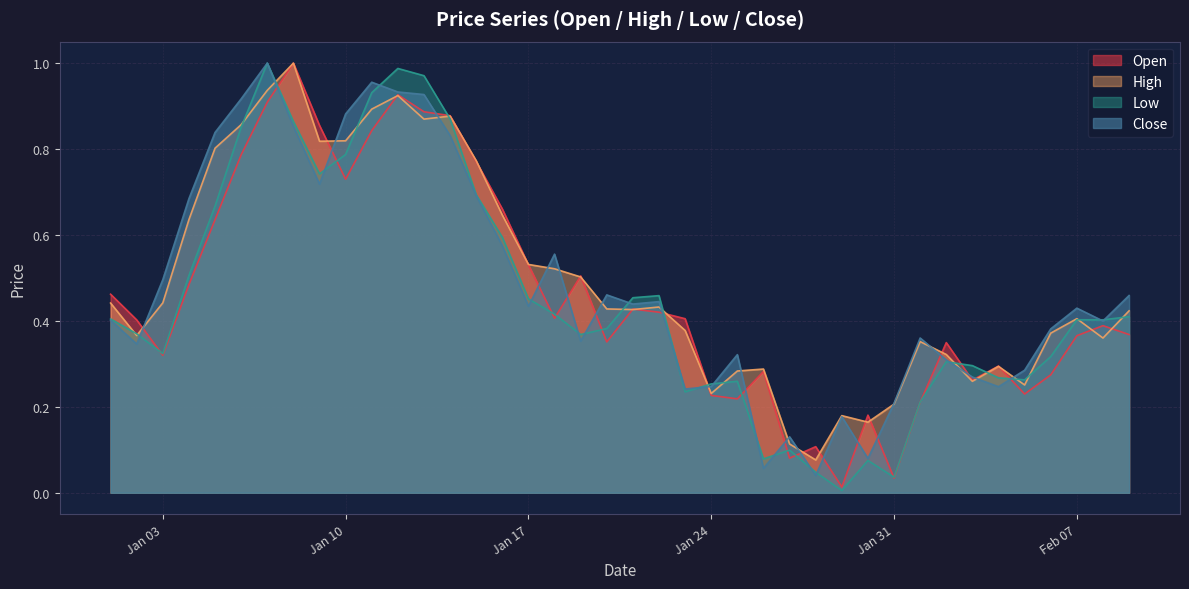

Which label corresponds to the smallest value in the chart?

2023-01-29